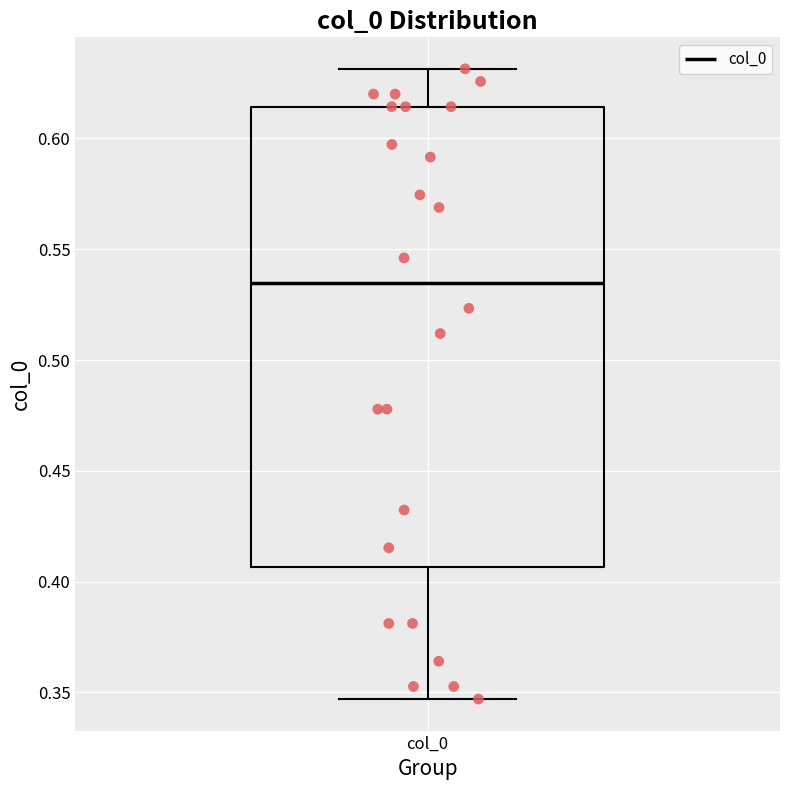

Transcribe this box plot: give where the median line is, the range the box spans, and where the two whiskers end, as read against the y-axis. The values are not printed on the chart, so give them approximately, as read against the axis.

median 0.535, box 0.405 to 0.615, whiskers 0.345 to 0.630